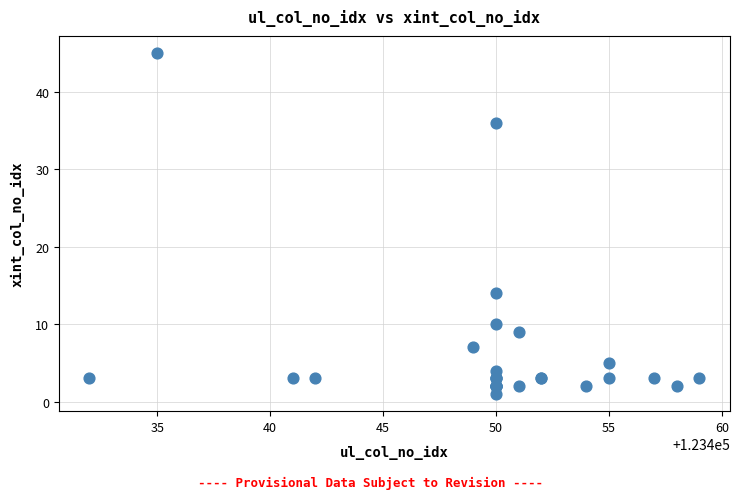

What Y value in the scatter plot is closest to 23?

14